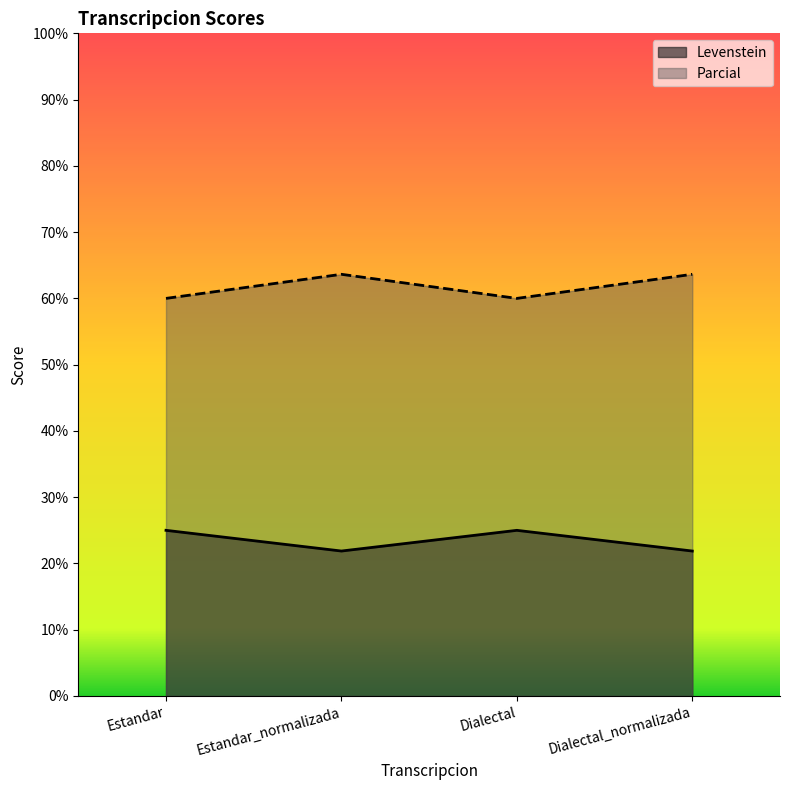

At which label is Parcial closest to 61?

Estandar